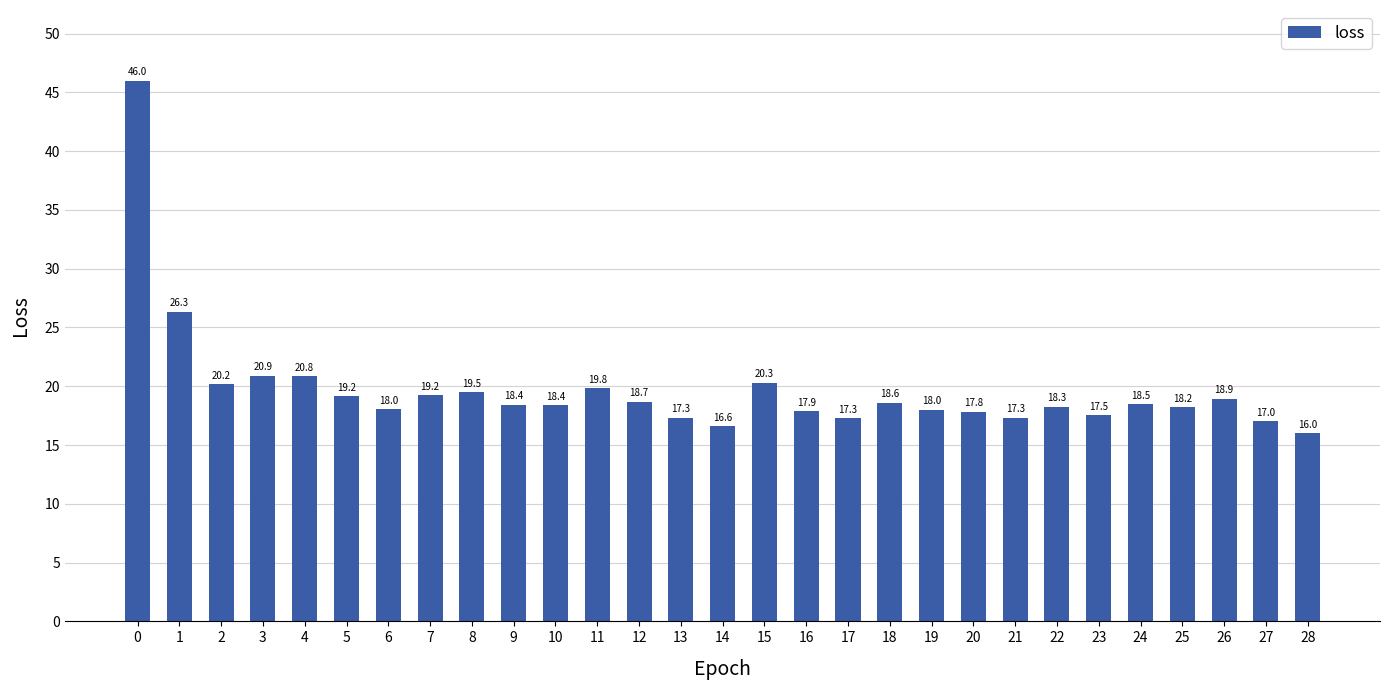

What is the maximum value shown in the chart?

46.0